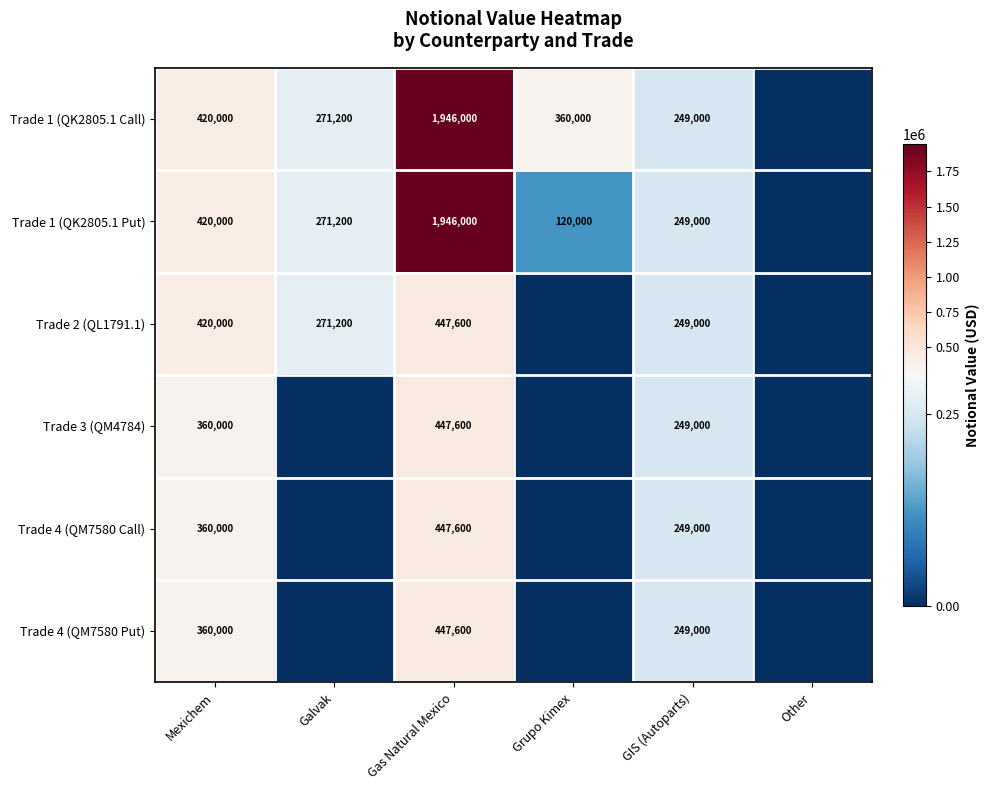

Is it true that Trade 4 (QM7580 Put) equals 107908 at GIS (Autoparts)?

False